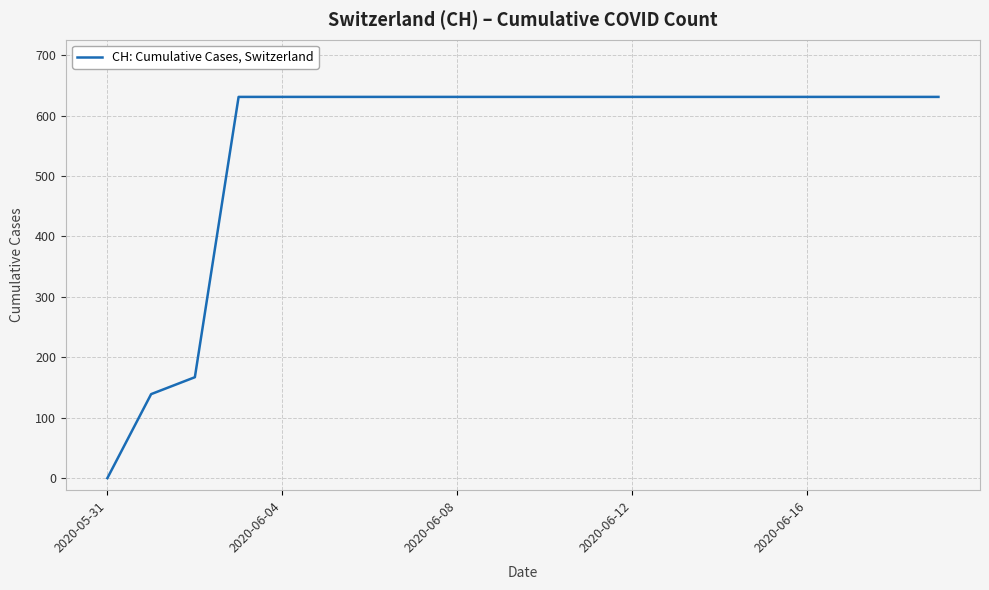

What is the difference between the maximum and minimum values?

631